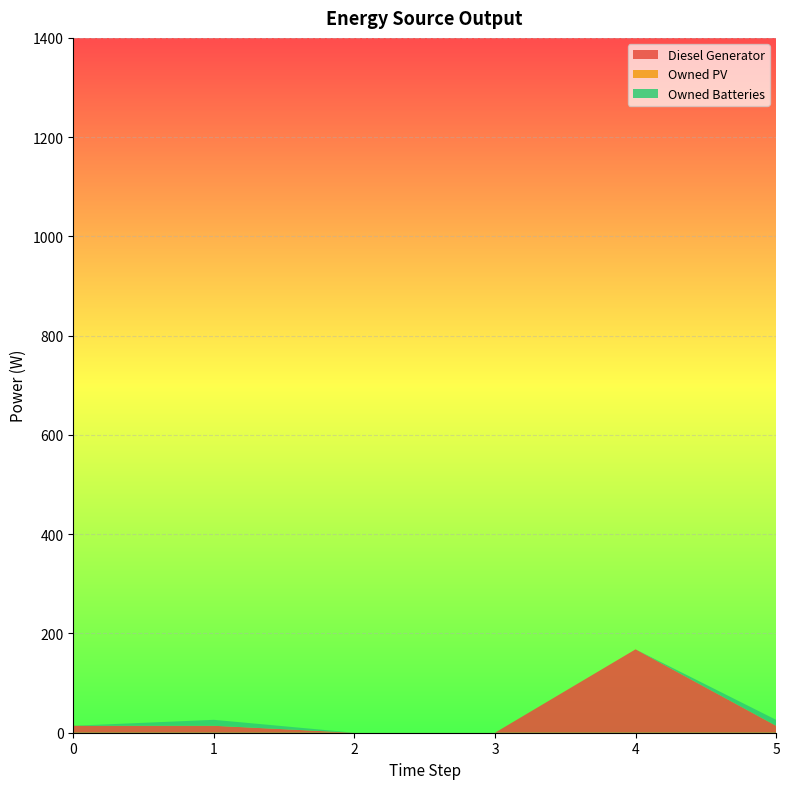

Reading left to right, transcribe all the data shown in this chart.

Diesel Generator: 14.0	14.0	0.0	0.0	168.0	14.0
Owned PV: 0.0	0.0	0.0	0.0	0.0	0.0
Owned Batteries: 0.0	12.0	0.0	0.0	0.0	12.0